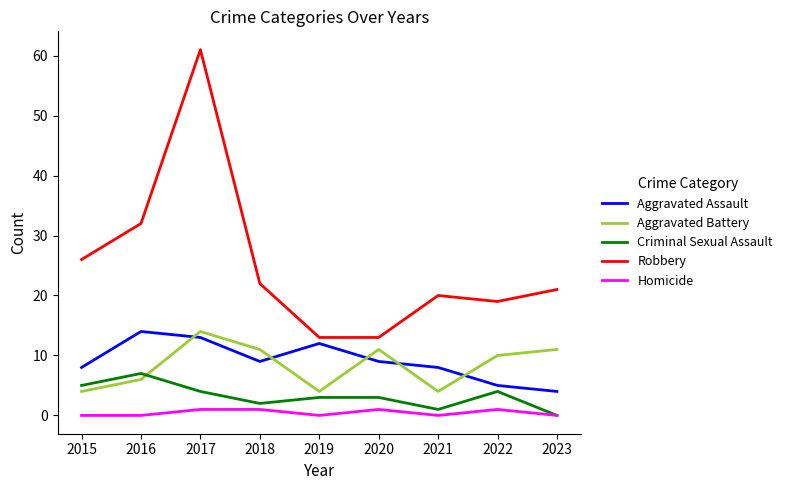

What is the spread (max minus min) of values at 2015?

26